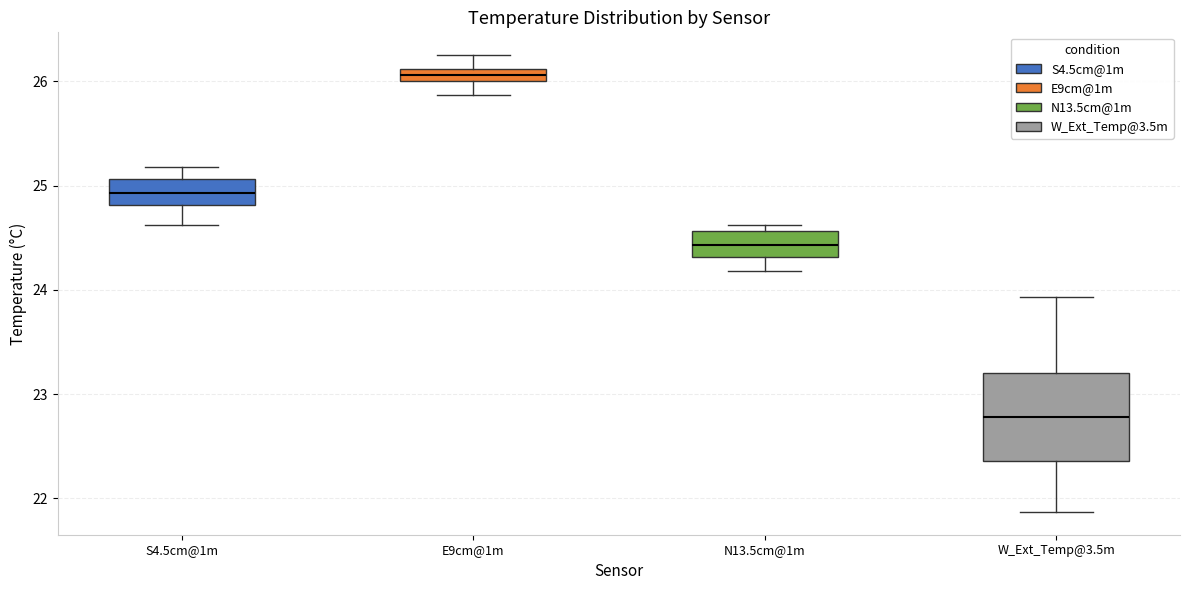

Where does the median line of the box for N13.5cm@1m sit on the y-axis? The values are not printed on the chart, so give them approximately, as read against the axis.

24.4